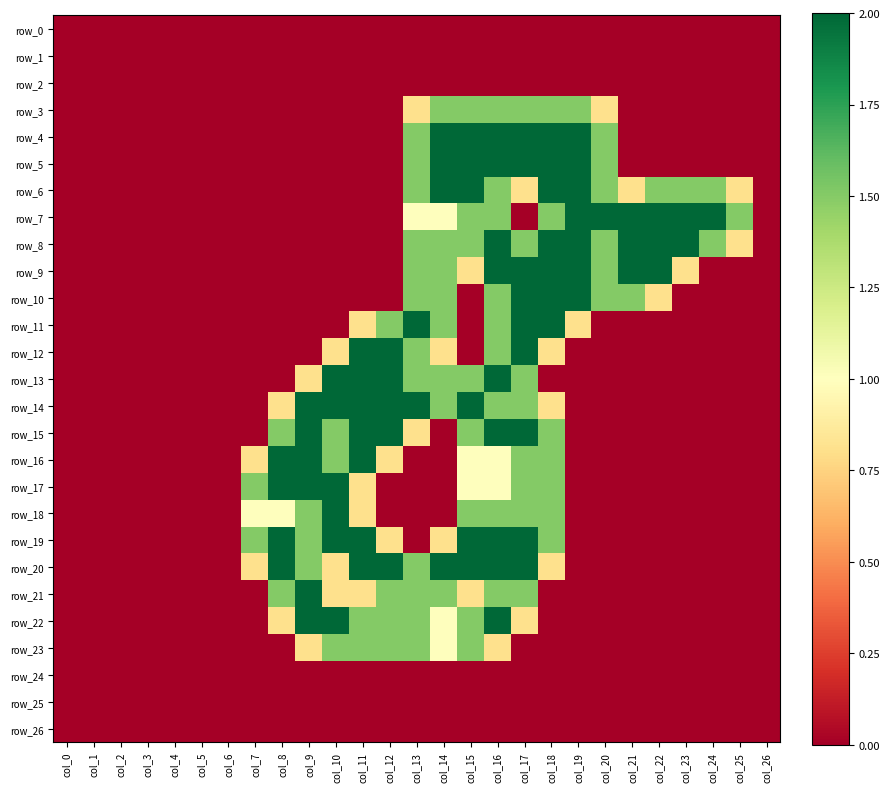

Reading left to right, extract all data points from this chart.

row_0: col_0=0.0	col_1=0.0	col_2=0.0	col_3=0.0	col_4=0.0	col_5=0.0	col_6=0.0	col_7=0.0	col_8=0.0	col_9=0.0	col_10=0.0	col_11=0.0	col_12=0.0	col_13=0.0	col_14=0.0	col_15=0.0	col_16=0.0	col_17=0.0	col_18=0.0	col_19=0.0	col_20=0.0	col_21=0.0	col_22=0.0	col_23=0.0	col_24=0.0	col_25=0.0	col_26=0.0
row_1: col_0=0.0	col_1=0.0	col_2=0.0	col_3=0.0	col_4=0.0	col_5=0.0	col_6=0.0	col_7=0.0	col_8=0.0	col_9=0.0	col_10=0.0	col_11=0.0	col_12=0.0	col_13=0.0	col_14=0.0	col_15=0.0	col_16=0.0	col_17=0.0	col_18=0.0	col_19=0.0	col_20=0.0	col_21=0.0	col_22=0.0	col_23=0.0	col_24=0.0	col_25=0.0	col_26=0.0
row_2: col_0=0.0	col_1=0.0	col_2=0.0	col_3=0.0	col_4=0.0	col_5=0.0	col_6=0.0	col_7=0.0	col_8=0.0	col_9=0.0	col_10=0.0	col_11=0.0	col_12=0.0	col_13=0.0	col_14=0.0	col_15=0.0	col_16=0.0	col_17=0.0	col_18=0.0	col_19=0.0	col_20=0.0	col_21=0.0	col_22=0.0	col_23=0.0	col_24=0.0	col_25=0.0	col_26=0.0
row_3: col_0=0.0	col_1=0.0	col_2=0.0	col_3=0.0	col_4=0.0	col_5=0.0	col_6=0.0	col_7=0.0	col_8=0.0	col_9=0.0	col_10=0.0	col_11=0.0	col_12=0.0	col_13=0.8	col_14=1.5	col_15=1.5	col_16=1.5	col_17=1.5	col_18=1.5	col_19=1.5	col_20=0.8	col_21=0.0	col_22=0.0	col_23=0.0	col_24=0.0	col_25=0.0	col_26=0.0
row_4: col_0=0.0	col_1=0.0	col_2=0.0	col_3=0.0	col_4=0.0	col_5=0.0	col_6=0.0	col_7=0.0	col_8=0.0	col_9=0.0	col_10=0.0	col_11=0.0	col_12=0.0	col_13=1.5	col_14=2.0	col_15=2.0	col_16=2.0	col_17=2.0	col_18=2.0	col_19=2.0	col_20=1.5	col_21=0.0	col_22=0.0	col_23=0.0	col_24=0.0	col_25=0.0	col_26=0.0
row_5: col_0=0.0	col_1=0.0	col_2=0.0	col_3=0.0	col_4=0.0	col_5=0.0	col_6=0.0	col_7=0.0	col_8=0.0	col_9=0.0	col_10=0.0	col_11=0.0	col_12=0.0	col_13=1.5	col_14=2.0	col_15=2.0	col_16=2.0	col_17=2.0	col_18=2.0	col_19=2.0	col_20=1.5	col_21=0.0	col_22=0.0	col_23=0.0	col_24=0.0	col_25=0.0	col_26=0.0
row_6: col_0=0.0	col_1=0.0	col_2=0.0	col_3=0.0	col_4=0.0	col_5=0.0	col_6=0.0	col_7=0.0	col_8=0.0	col_9=0.0	col_10=0.0	col_11=0.0	col_12=0.0	col_13=1.5	col_14=2.0	col_15=2.0	col_16=1.5	col_17=0.8	col_18=2.0	col_19=2.0	col_20=1.5	col_21=0.8	col_22=1.5	col_23=1.5	col_24=1.5	col_25=0.8	col_26=0.0
row_7: col_0=0.0	col_1=0.0	col_2=0.0	col_3=0.0	col_4=0.0	col_5=0.0	col_6=0.0	col_7=0.0	col_8=0.0	col_9=0.0	col_10=0.0	col_11=0.0	col_12=0.0	col_13=1.0	col_14=1.0	col_15=1.5	col_16=1.5	col_17=0.0	col_18=1.5	col_19=2.0	col_20=2.0	col_21=2.0	col_22=2.0	col_23=2.0	col_24=2.0	col_25=1.5	col_26=0.0
row_8: col_0=0.0	col_1=0.0	col_2=0.0	col_3=0.0	col_4=0.0	col_5=0.0	col_6=0.0	col_7=0.0	col_8=0.0	col_9=0.0	col_10=0.0	col_11=0.0	col_12=0.0	col_13=1.5	col_14=1.5	col_15=1.5	col_16=2.0	col_17=1.5	col_18=2.0	col_19=2.0	col_20=1.5	col_21=2.0	col_22=2.0	col_23=2.0	col_24=1.5	col_25=0.8	col_26=0.0
row_9: col_0=0.0	col_1=0.0	col_2=0.0	col_3=0.0	col_4=0.0	col_5=0.0	col_6=0.0	col_7=0.0	col_8=0.0	col_9=0.0	col_10=0.0	col_11=0.0	col_12=0.0	col_13=1.5	col_14=1.5	col_15=0.8	col_16=2.0	col_17=2.0	col_18=2.0	col_19=2.0	col_20=1.5	col_21=2.0	col_22=2.0	col_23=0.8	col_24=0.0	col_25=0.0	col_26=0.0
row_10: col_0=0.0	col_1=0.0	col_2=0.0	col_3=0.0	col_4=0.0	col_5=0.0	col_6=0.0	col_7=0.0	col_8=0.0	col_9=0.0	col_10=0.0	col_11=0.0	col_12=0.0	col_13=1.5	col_14=1.5	col_15=0.0	col_16=1.5	col_17=2.0	col_18=2.0	col_19=2.0	col_20=1.5	col_21=1.5	col_22=0.8	col_23=0.0	col_24=0.0	col_25=0.0	col_26=0.0
row_11: col_0=0.0	col_1=0.0	col_2=0.0	col_3=0.0	col_4=0.0	col_5=0.0	col_6=0.0	col_7=0.0	col_8=0.0	col_9=0.0	col_10=0.0	col_11=0.8	col_12=1.5	col_13=2.0	col_14=1.5	col_15=0.0	col_16=1.5	col_17=2.0	col_18=2.0	col_19=0.8	col_20=0.0	col_21=0.0	col_22=0.0	col_23=0.0	col_24=0.0	col_25=0.0	col_26=0.0
row_12: col_0=0.0	col_1=0.0	col_2=0.0	col_3=0.0	col_4=0.0	col_5=0.0	col_6=0.0	col_7=0.0	col_8=0.0	col_9=0.0	col_10=0.8	col_11=2.0	col_12=2.0	col_13=1.5	col_14=0.8	col_15=0.0	col_16=1.5	col_17=2.0	col_18=0.8	col_19=0.0	col_20=0.0	col_21=0.0	col_22=0.0	col_23=0.0	col_24=0.0	col_25=0.0	col_26=0.0
row_13: col_0=0.0	col_1=0.0	col_2=0.0	col_3=0.0	col_4=0.0	col_5=0.0	col_6=0.0	col_7=0.0	col_8=0.0	col_9=0.8	col_10=2.0	col_11=2.0	col_12=2.0	col_13=1.5	col_14=1.5	col_15=1.5	col_16=2.0	col_17=1.5	col_18=0.0	col_19=0.0	col_20=0.0	col_21=0.0	col_22=0.0	col_23=0.0	col_24=0.0	col_25=0.0	col_26=0.0
row_14: col_0=0.0	col_1=0.0	col_2=0.0	col_3=0.0	col_4=0.0	col_5=0.0	col_6=0.0	col_7=0.0	col_8=0.8	col_9=2.0	col_10=2.0	col_11=2.0	col_12=2.0	col_13=2.0	col_14=1.5	col_15=2.0	col_16=1.5	col_17=1.5	col_18=0.8	col_19=0.0	col_20=0.0	col_21=0.0	col_22=0.0	col_23=0.0	col_24=0.0	col_25=0.0	col_26=0.0
row_15: col_0=0.0	col_1=0.0	col_2=0.0	col_3=0.0	col_4=0.0	col_5=0.0	col_6=0.0	col_7=0.0	col_8=1.5	col_9=2.0	col_10=1.5	col_11=2.0	col_12=2.0	col_13=0.8	col_14=0.0	col_15=1.5	col_16=2.0	col_17=2.0	col_18=1.5	col_19=0.0	col_20=0.0	col_21=0.0	col_22=0.0	col_23=0.0	col_24=0.0	col_25=0.0	col_26=0.0
row_16: col_0=0.0	col_1=0.0	col_2=0.0	col_3=0.0	col_4=0.0	col_5=0.0	col_6=0.0	col_7=0.8	col_8=2.0	col_9=2.0	col_10=1.5	col_11=2.0	col_12=0.8	col_13=0.0	col_14=0.0	col_15=1.0	col_16=1.0	col_17=1.5	col_18=1.5	col_19=0.0	col_20=0.0	col_21=0.0	col_22=0.0	col_23=0.0	col_24=0.0	col_25=0.0	col_26=0.0
row_17: col_0=0.0	col_1=0.0	col_2=0.0	col_3=0.0	col_4=0.0	col_5=0.0	col_6=0.0	col_7=1.5	col_8=2.0	col_9=2.0	col_10=2.0	col_11=0.8	col_12=0.0	col_13=0.0	col_14=0.0	col_15=1.0	col_16=1.0	col_17=1.5	col_18=1.5	col_19=0.0	col_20=0.0	col_21=0.0	col_22=0.0	col_23=0.0	col_24=0.0	col_25=0.0	col_26=0.0
row_18: col_0=0.0	col_1=0.0	col_2=0.0	col_3=0.0	col_4=0.0	col_5=0.0	col_6=0.0	col_7=1.0	col_8=1.0	col_9=1.5	col_10=2.0	col_11=0.8	col_12=0.0	col_13=0.0	col_14=0.0	col_15=1.5	col_16=1.5	col_17=1.5	col_18=1.5	col_19=0.0	col_20=0.0	col_21=0.0	col_22=0.0	col_23=0.0	col_24=0.0	col_25=0.0	col_26=0.0
row_19: col_0=0.0	col_1=0.0	col_2=0.0	col_3=0.0	col_4=0.0	col_5=0.0	col_6=0.0	col_7=1.5	col_8=2.0	col_9=1.5	col_10=2.0	col_11=2.0	col_12=0.8	col_13=0.0	col_14=0.8	col_15=2.0	col_16=2.0	col_17=2.0	col_18=1.5	col_19=0.0	col_20=0.0	col_21=0.0	col_22=0.0	col_23=0.0	col_24=0.0	col_25=0.0	col_26=0.0
row_20: col_0=0.0	col_1=0.0	col_2=0.0	col_3=0.0	col_4=0.0	col_5=0.0	col_6=0.0	col_7=0.8	col_8=2.0	col_9=1.5	col_10=0.8	col_11=2.0	col_12=2.0	col_13=1.5	col_14=2.0	col_15=2.0	col_16=2.0	col_17=2.0	col_18=0.8	col_19=0.0	col_20=0.0	col_21=0.0	col_22=0.0	col_23=0.0	col_24=0.0	col_25=0.0	col_26=0.0
row_21: col_0=0.0	col_1=0.0	col_2=0.0	col_3=0.0	col_4=0.0	col_5=0.0	col_6=0.0	col_7=0.0	col_8=1.5	col_9=2.0	col_10=0.8	col_11=0.8	col_12=1.5	col_13=1.5	col_14=1.5	col_15=0.8	col_16=1.5	col_17=1.5	col_18=0.0	col_19=0.0	col_20=0.0	col_21=0.0	col_22=0.0	col_23=0.0	col_24=0.0	col_25=0.0	col_26=0.0
row_22: col_0=0.0	col_1=0.0	col_2=0.0	col_3=0.0	col_4=0.0	col_5=0.0	col_6=0.0	col_7=0.0	col_8=0.8	col_9=2.0	col_10=2.0	col_11=1.5	col_12=1.5	col_13=1.5	col_14=1.0	col_15=1.5	col_16=2.0	col_17=0.8	col_18=0.0	col_19=0.0	col_20=0.0	col_21=0.0	col_22=0.0	col_23=0.0	col_24=0.0	col_25=0.0	col_26=0.0
row_23: col_0=0.0	col_1=0.0	col_2=0.0	col_3=0.0	col_4=0.0	col_5=0.0	col_6=0.0	col_7=0.0	col_8=0.0	col_9=0.8	col_10=1.5	col_11=1.5	col_12=1.5	col_13=1.5	col_14=1.0	col_15=1.5	col_16=0.8	col_17=0.0	col_18=0.0	col_19=0.0	col_20=0.0	col_21=0.0	col_22=0.0	col_23=0.0	col_24=0.0	col_25=0.0	col_26=0.0
row_24: col_0=0.0	col_1=0.0	col_2=0.0	col_3=0.0	col_4=0.0	col_5=0.0	col_6=0.0	col_7=0.0	col_8=0.0	col_9=0.0	col_10=0.0	col_11=0.0	col_12=0.0	col_13=0.0	col_14=0.0	col_15=0.0	col_16=0.0	col_17=0.0	col_18=0.0	col_19=0.0	col_20=0.0	col_21=0.0	col_22=0.0	col_23=0.0	col_24=0.0	col_25=0.0	col_26=0.0
row_25: col_0=0.0	col_1=0.0	col_2=0.0	col_3=0.0	col_4=0.0	col_5=0.0	col_6=0.0	col_7=0.0	col_8=0.0	col_9=0.0	col_10=0.0	col_11=0.0	col_12=0.0	col_13=0.0	col_14=0.0	col_15=0.0	col_16=0.0	col_17=0.0	col_18=0.0	col_19=0.0	col_20=0.0	col_21=0.0	col_22=0.0	col_23=0.0	col_24=0.0	col_25=0.0	col_26=0.0
row_26: col_0=0.0	col_1=0.0	col_2=0.0	col_3=0.0	col_4=0.0	col_5=0.0	col_6=0.0	col_7=0.0	col_8=0.0	col_9=0.0	col_10=0.0	col_11=0.0	col_12=0.0	col_13=0.0	col_14=0.0	col_15=0.0	col_16=0.0	col_17=0.0	col_18=0.0	col_19=0.0	col_20=0.0	col_21=0.0	col_22=0.0	col_23=0.0	col_24=0.0	col_25=0.0	col_26=0.0